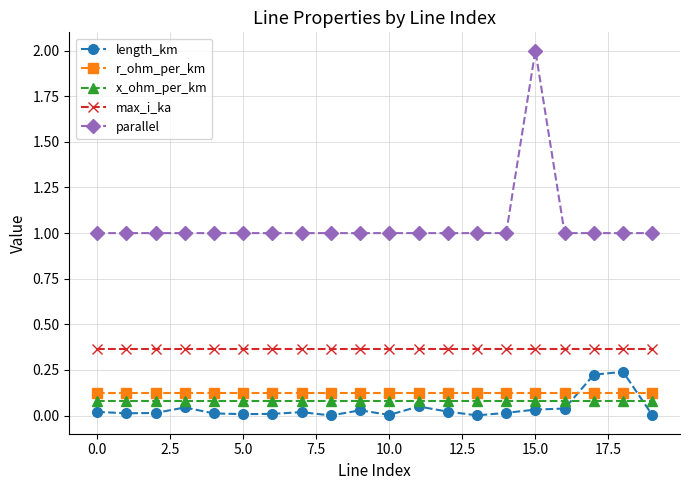

Which series ends up on top after the final intersection of length_km and r_ohm_per_km?

r_ohm_per_km